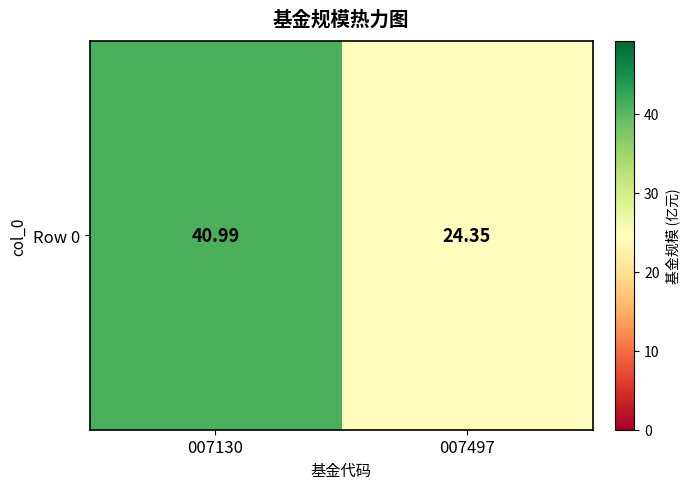

What is the change in value from 007130 to 007497?

-16.6